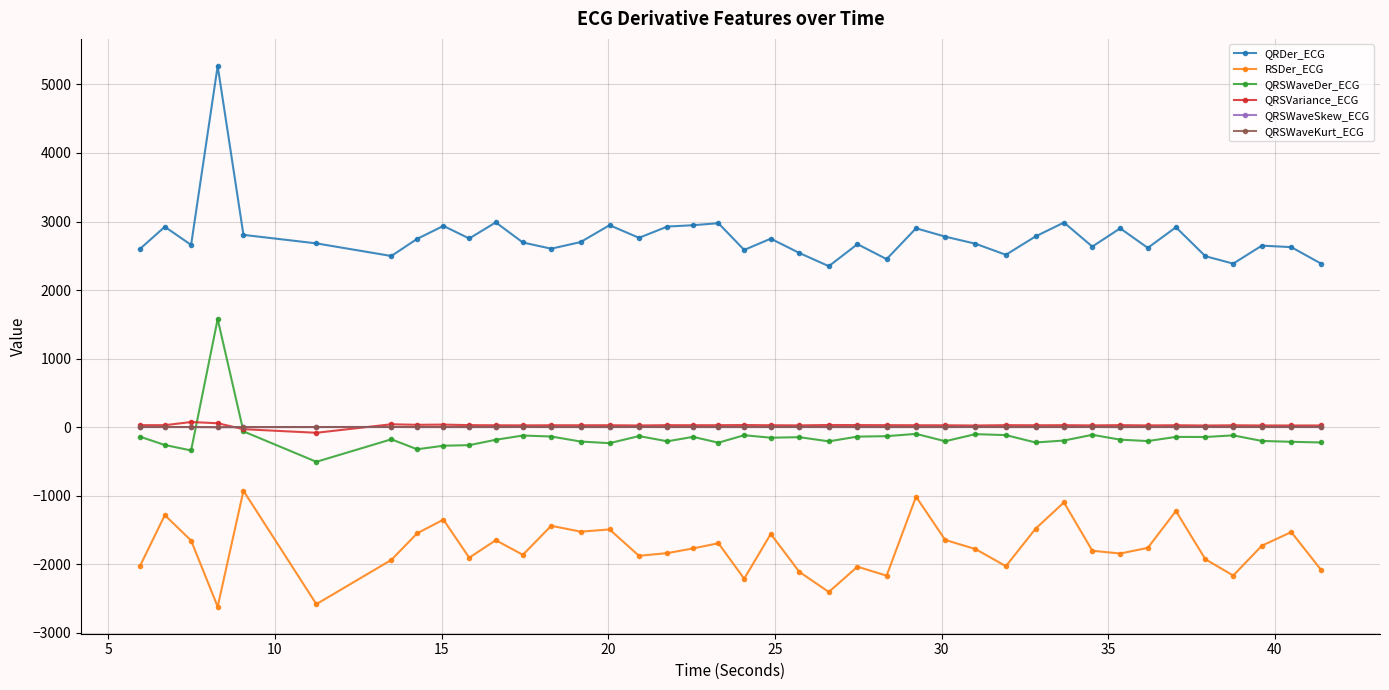

Which series has the largest range (max minus min)?

QRDer_ECG